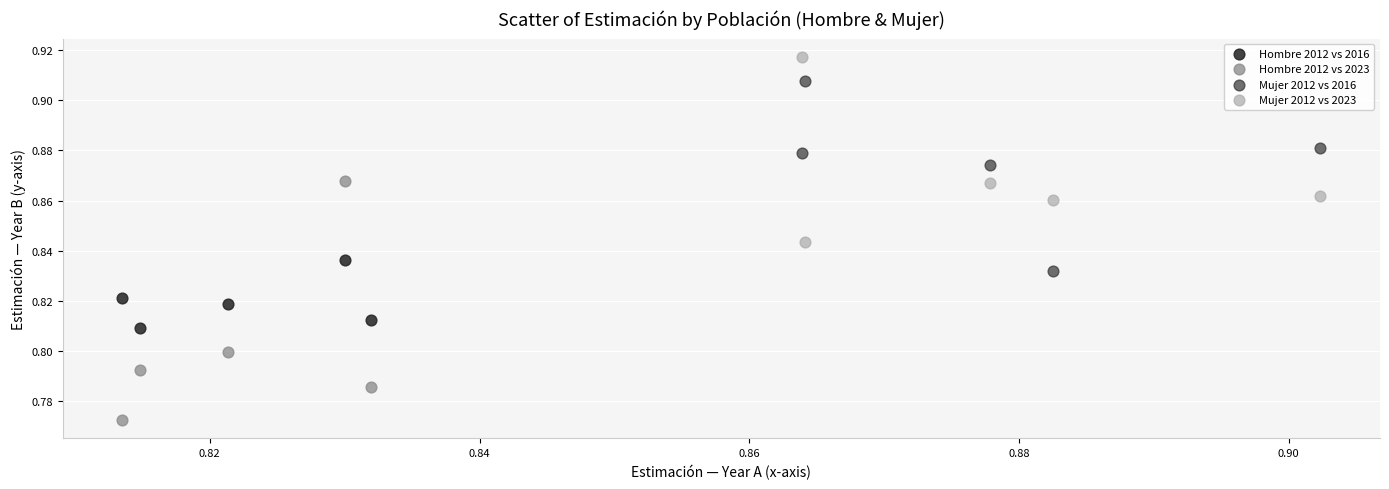

Which series contains the lowest Y value?

Hombre 2012 vs 2023